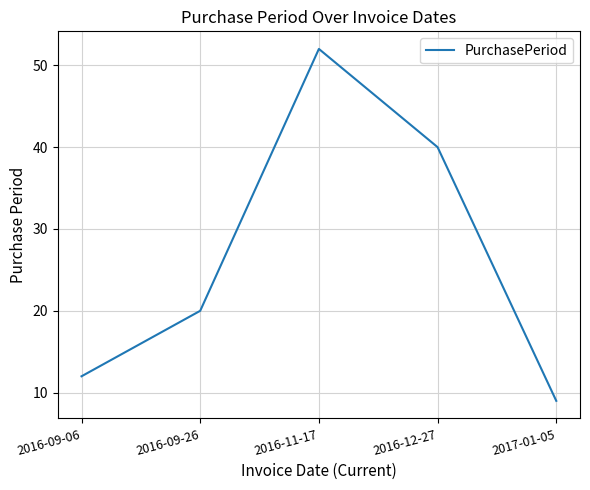

What is the change in value from 2016-09-06 to 2016-12-27?

+28